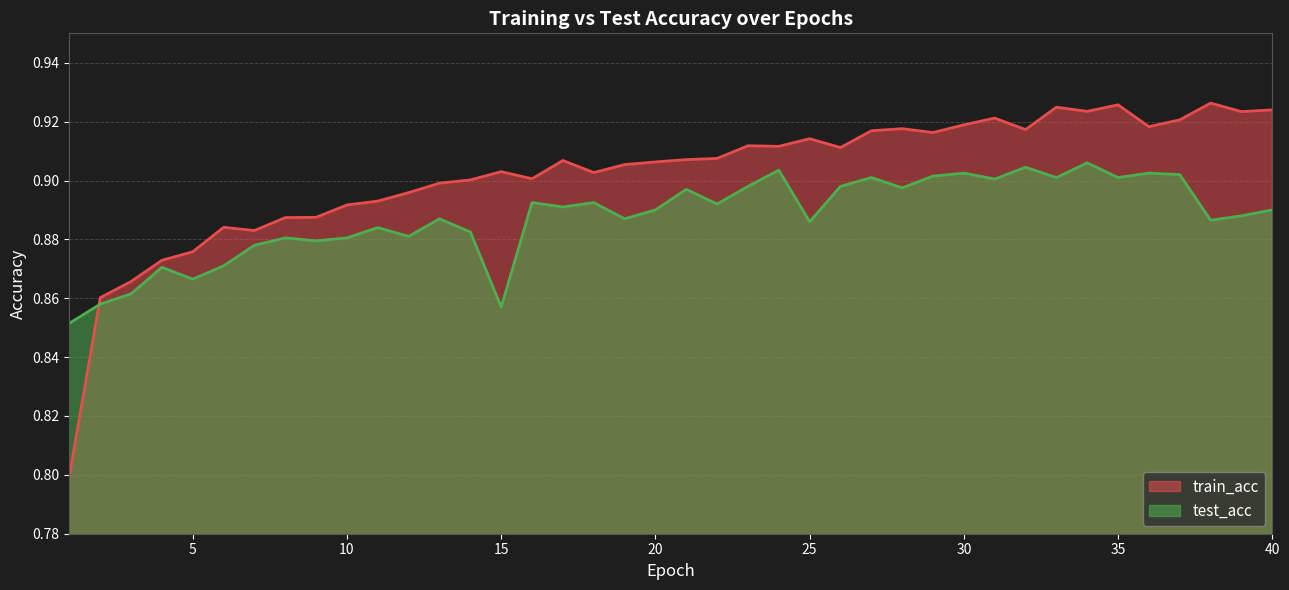

At how many categories does at least one series exceed 0?

40